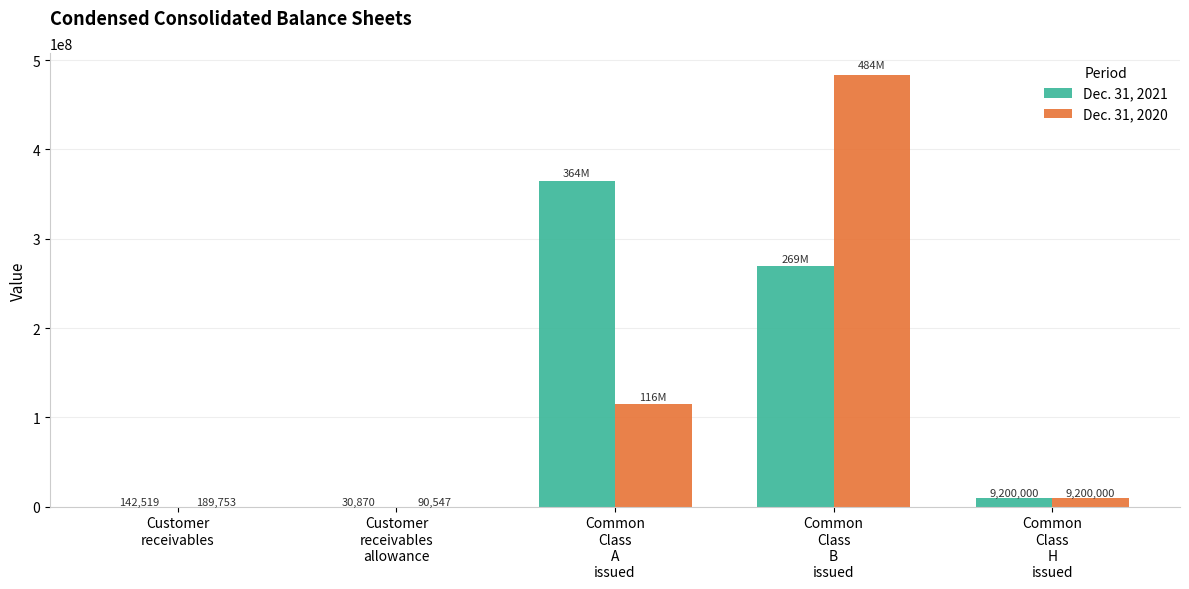

What is the spread (max minus min) of values at Common
Class
B
issued?

214673000